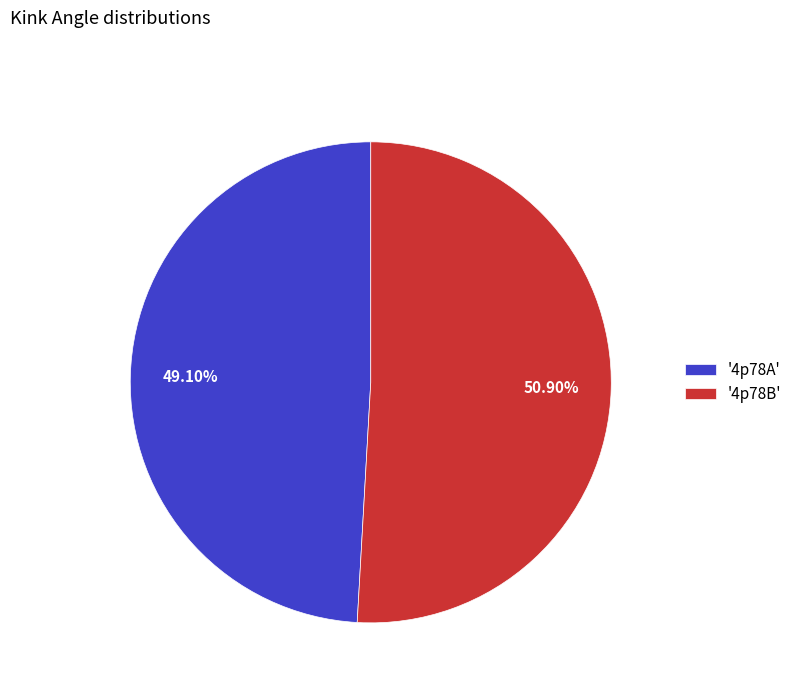

Rank the categories by value from lowest to highest.

'4p78A', '4p78B'